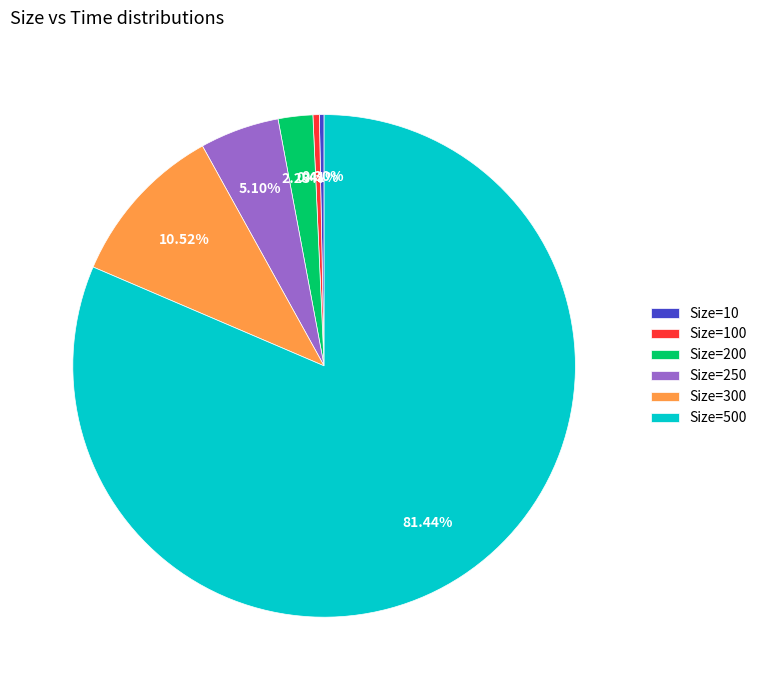

Does any single category account for the majority?

Yes